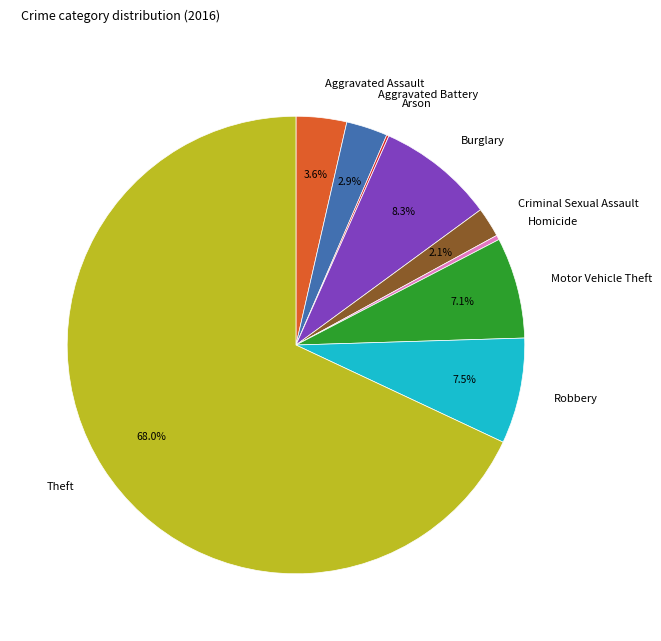

Which slice is the largest?

Theft